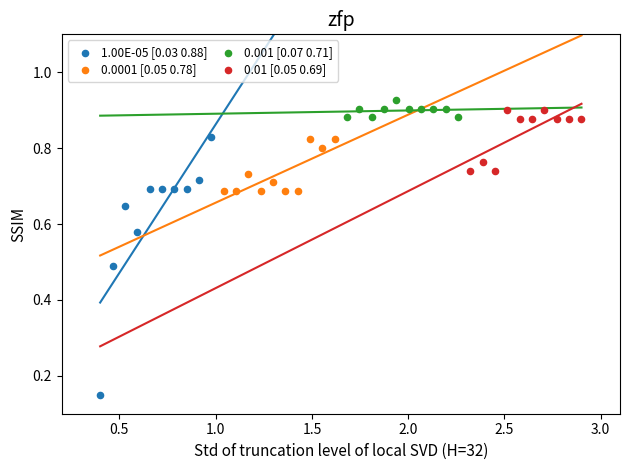

Which series has the largest Y range (max minus min)?

1.00E-05 [0.03 0.88]